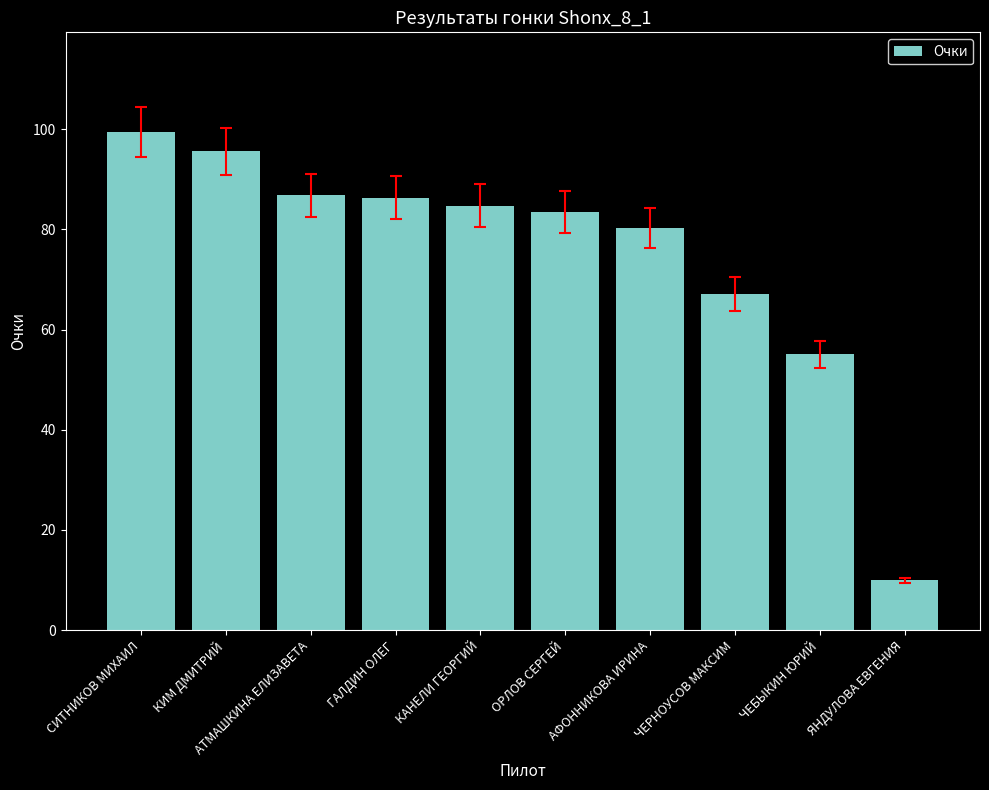

How many data points are above 84?

5